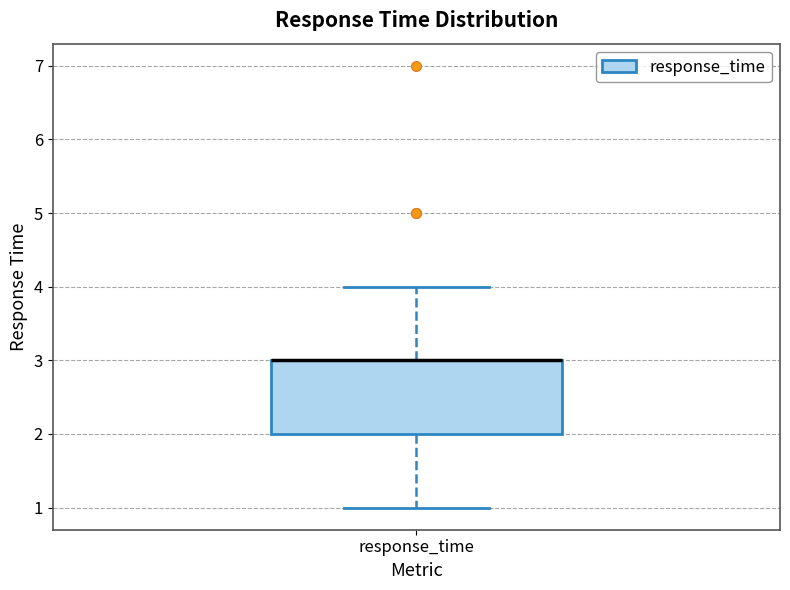

Where is the lower edge of the box for response_time on the y-axis? The values are not printed on the chart, so give them approximately, as read against the axis.

2